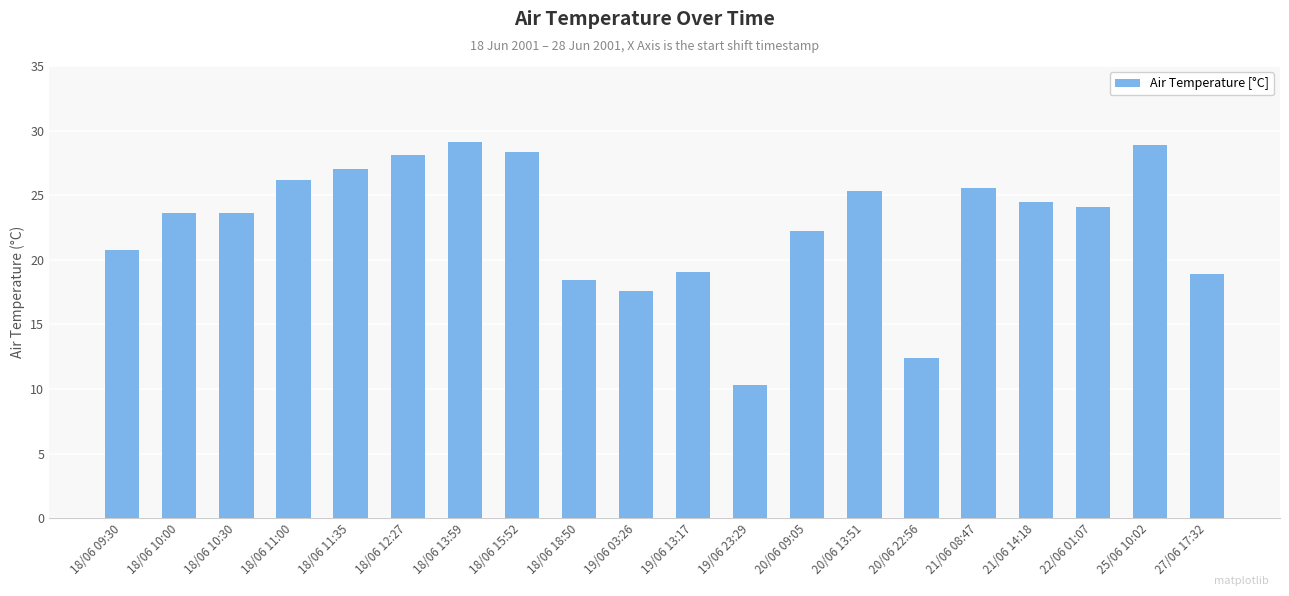

Which category has the lowest value across all series?

19/06 23:29